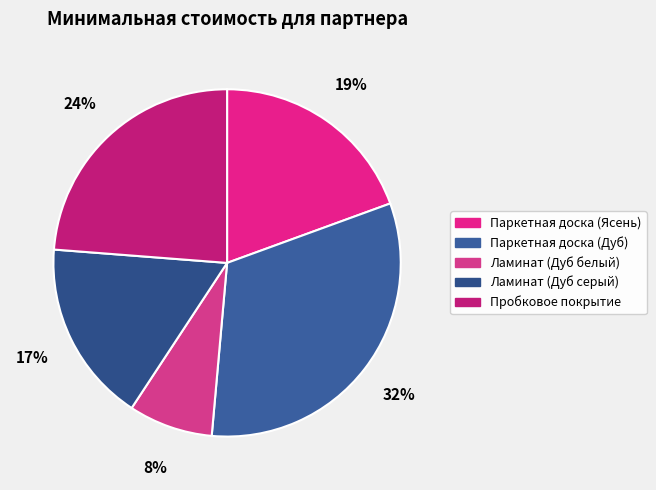

What is the total percentage of Паркетная доска (Ясень) and Ламинат (Дуб белый)?

27.3%